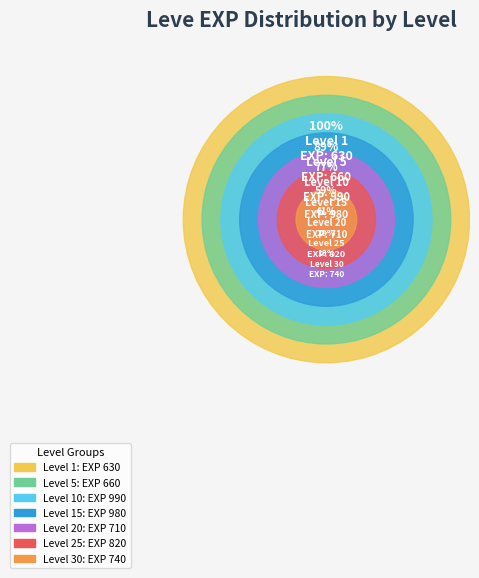

Combined, do 5 and 1 account for over 50%?

No